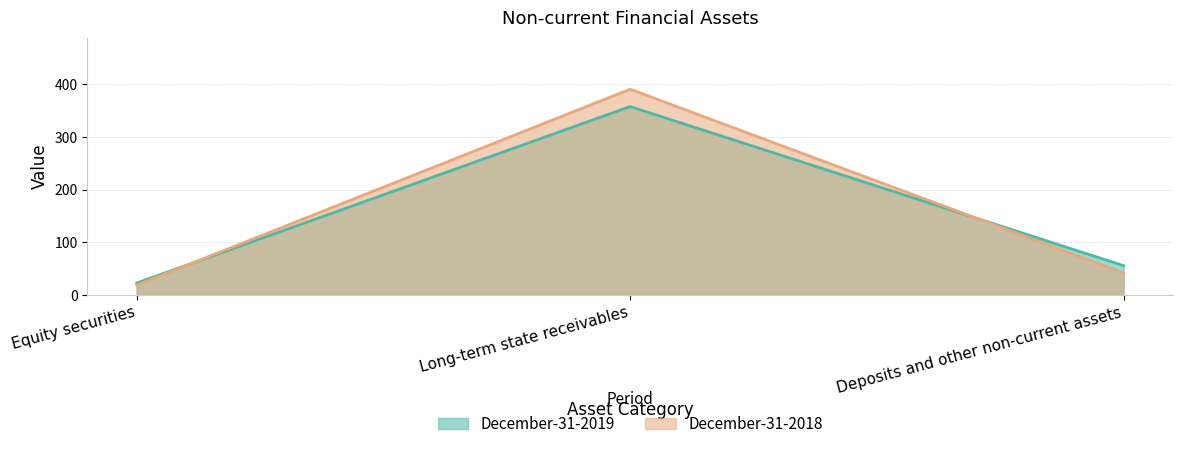

Between Long-term state receivables and Deposits and other non-current assets, which series saw the biggest shift?

December-31-2018